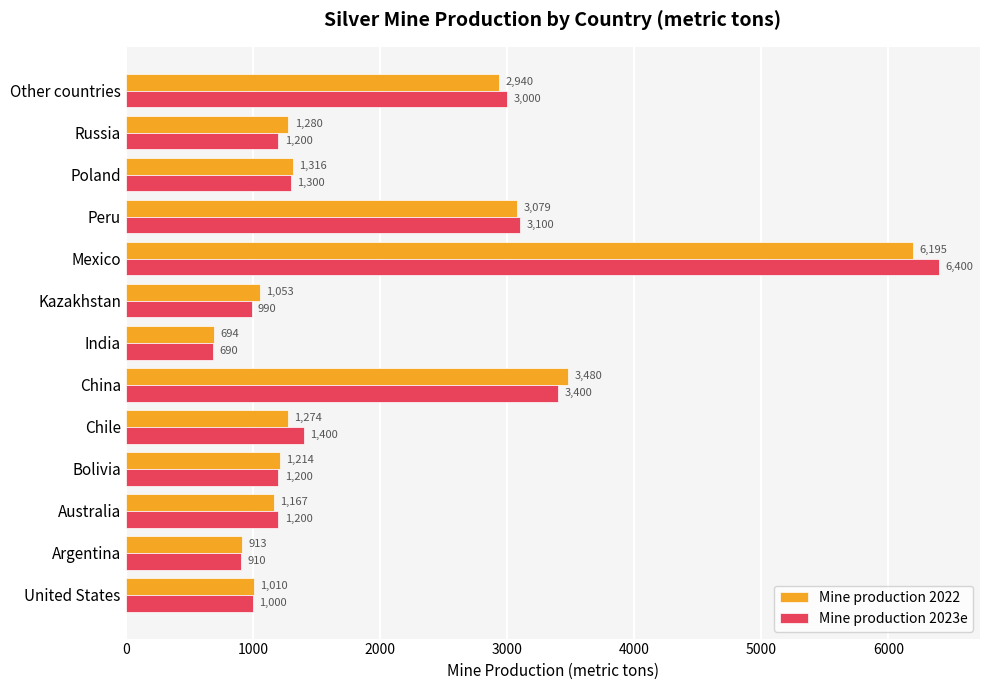

Rank the series by their average value, from highest to lowest.

Mine production 2023e, Mine production 2022